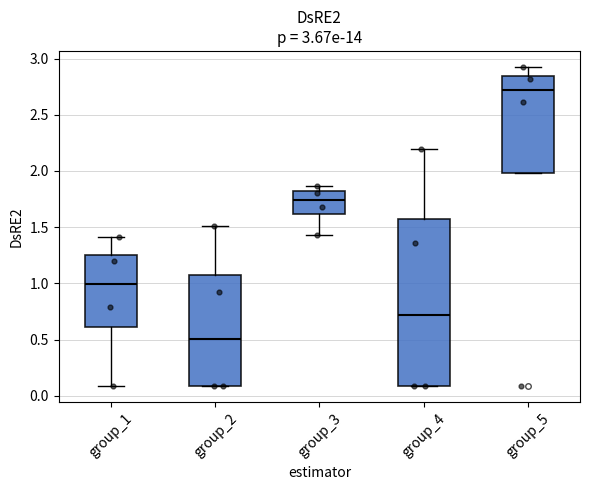

Which box's median line is the highest?

group_5